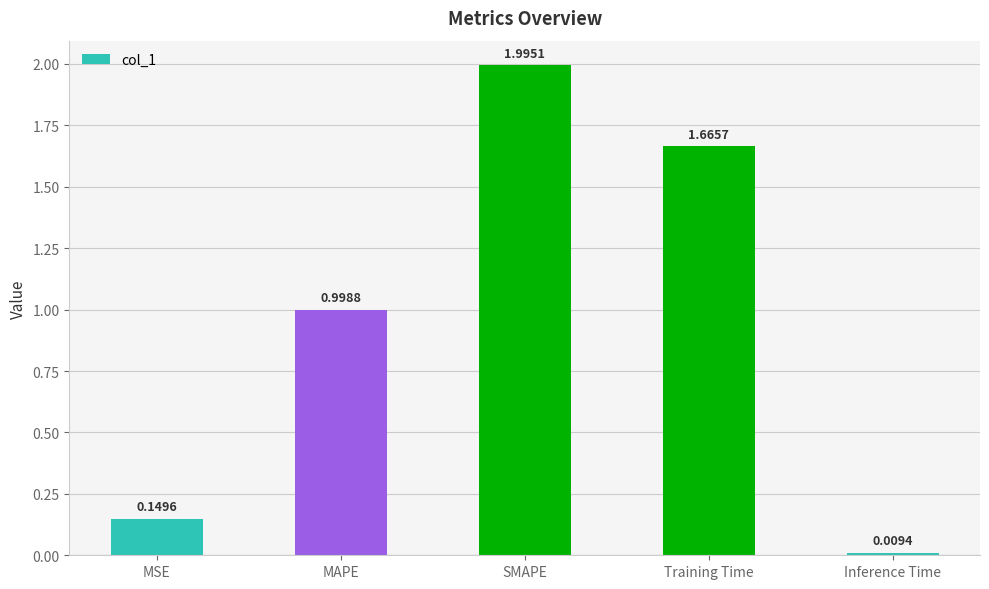

What is the difference between the values at SMAPE and Inference Time?

2.0